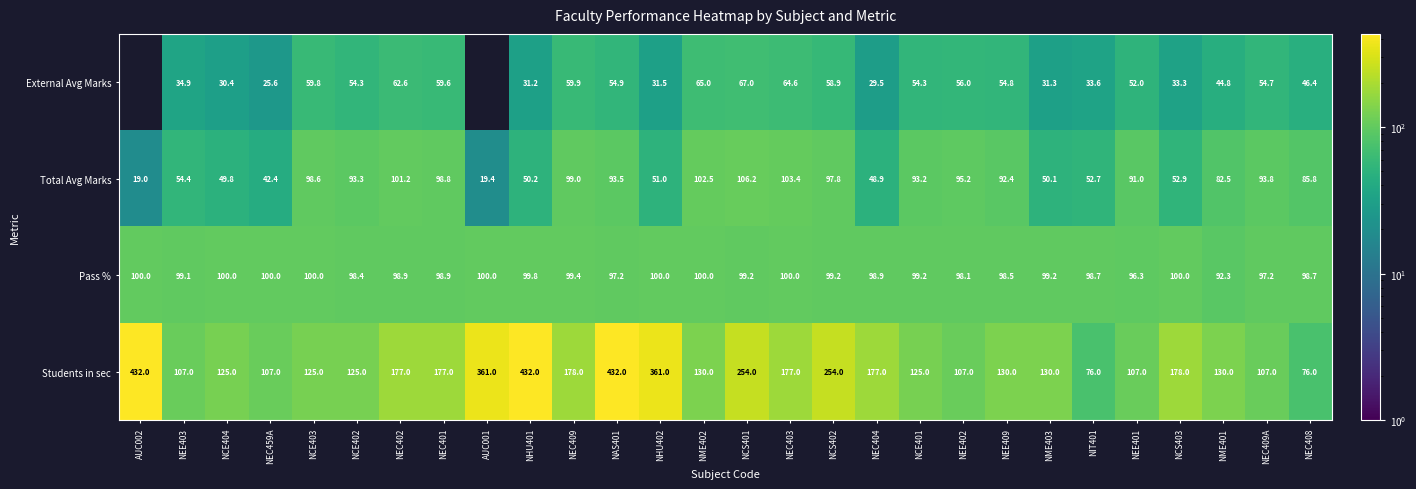

What is the difference between the Pass % values at NEE402 and NCS401?

1.1